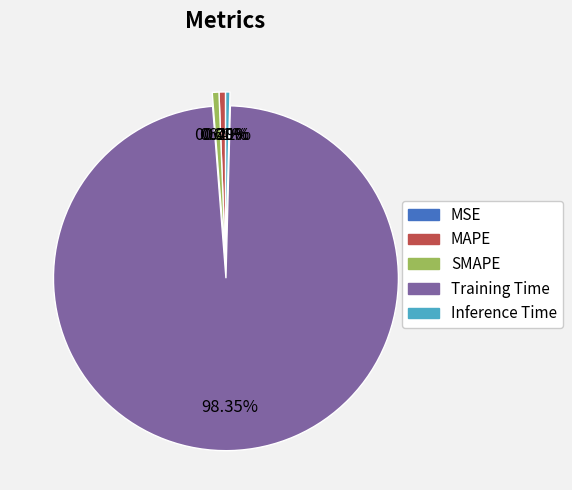

Does any single category account for the majority?

Yes